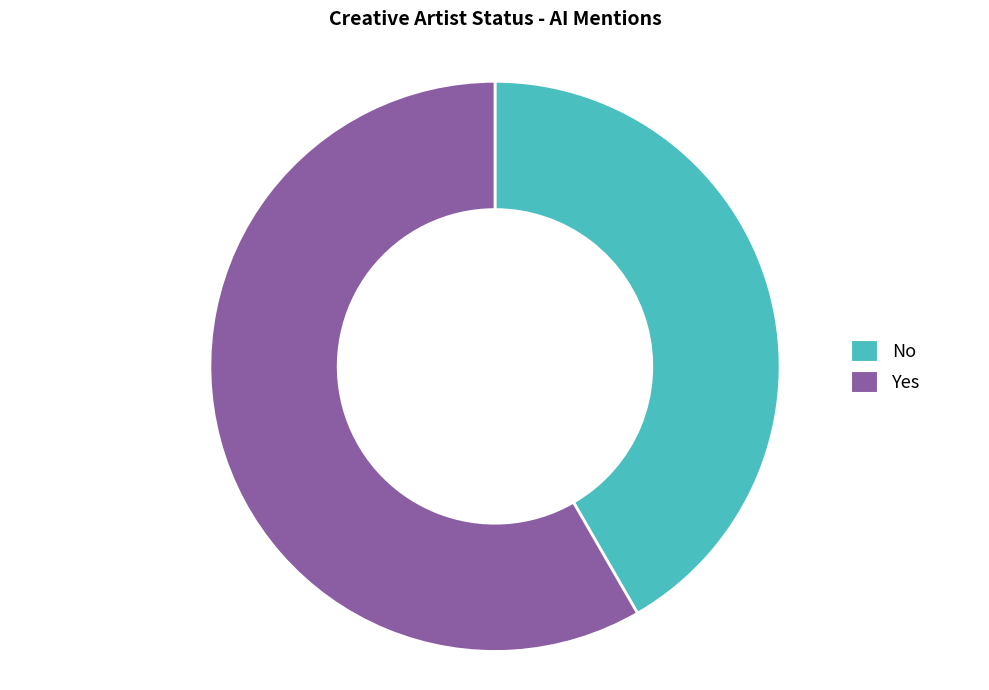

Approximately how many times larger is the value at No compared to Yes?

0.7